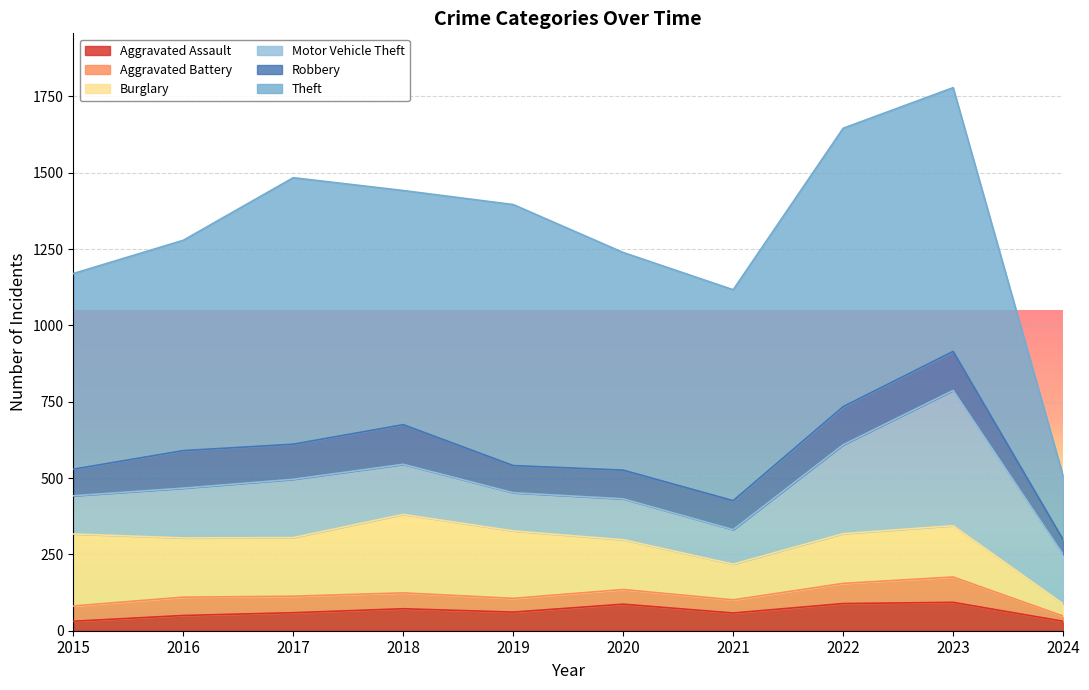

Reading right to left, extract all data points from this chart.

Aggravated Assault: 2024=31	2023=93	2022=89	2021=58	2020=87	2019=61	2018=72	2017=59	2016=50	2015=31
Aggravated Battery: 2024=17	2023=83	2022=66	2021=43	2020=48	2019=45	2018=52	2017=54	2016=60	2015=50
Burglary: 2024=40	2023=168	2022=163	2021=117	2020=163	2019=221	2018=257	2017=192	2016=194	2015=236
Motor Vehicle Theft: 2024=162	2023=443	2022=291	2021=113	2020=134	2019=125	2018=164	2017=191	2016=163	2015=125
Robbery: 2024=48	2023=128	2022=125	2021=95	2020=94	2019=89	2018=130	2017=115	2016=123	2015=87
Theft: 2024=208	2023=864	2022=912	2021=691	2020=713	2019=855	2018=767	2017=873	2016=689	2015=641